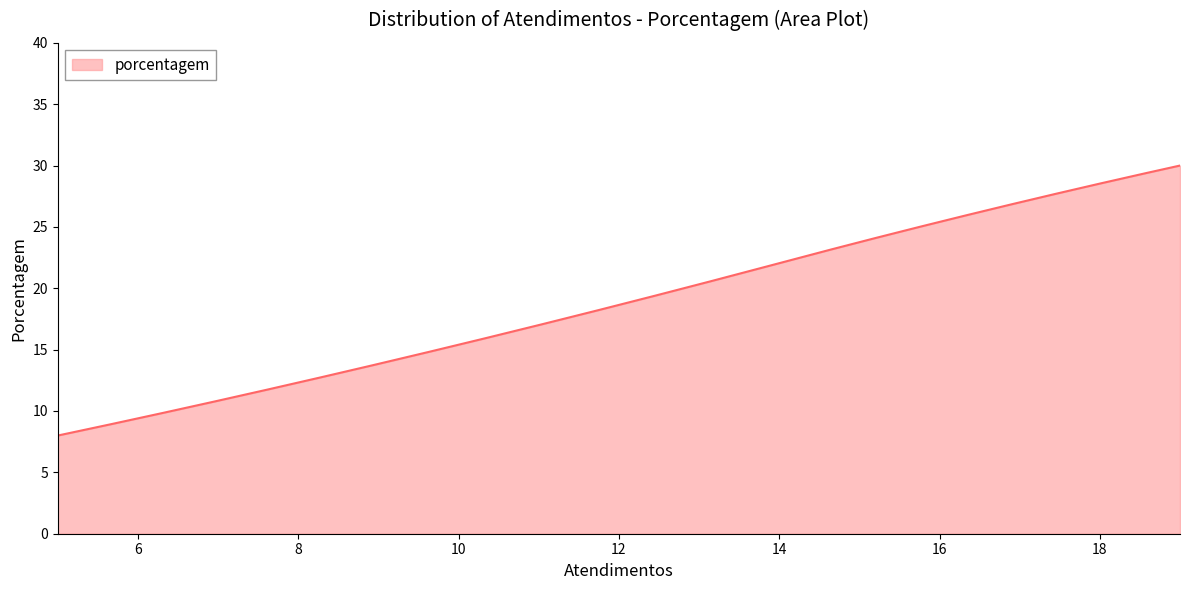

What is the difference between the maximum and minimum values?

22.0